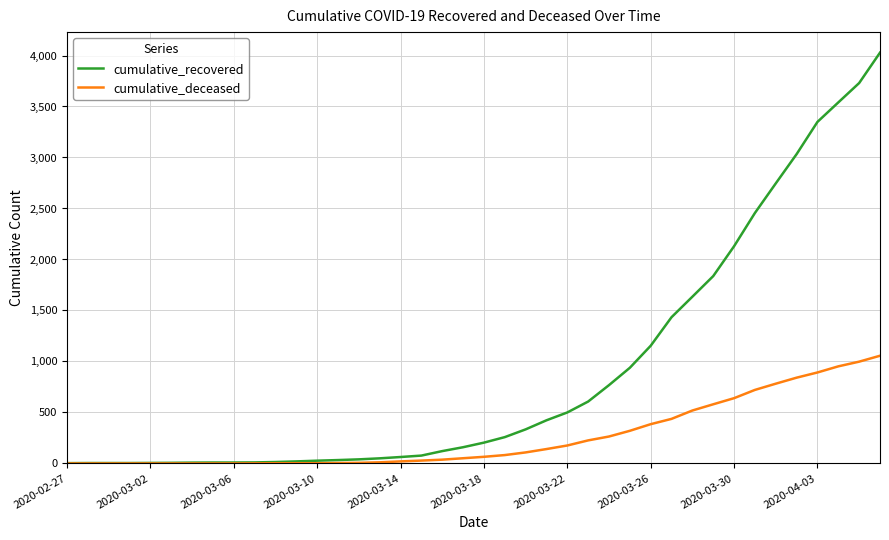

What is the sum of all cumulative_recovered values?

35770